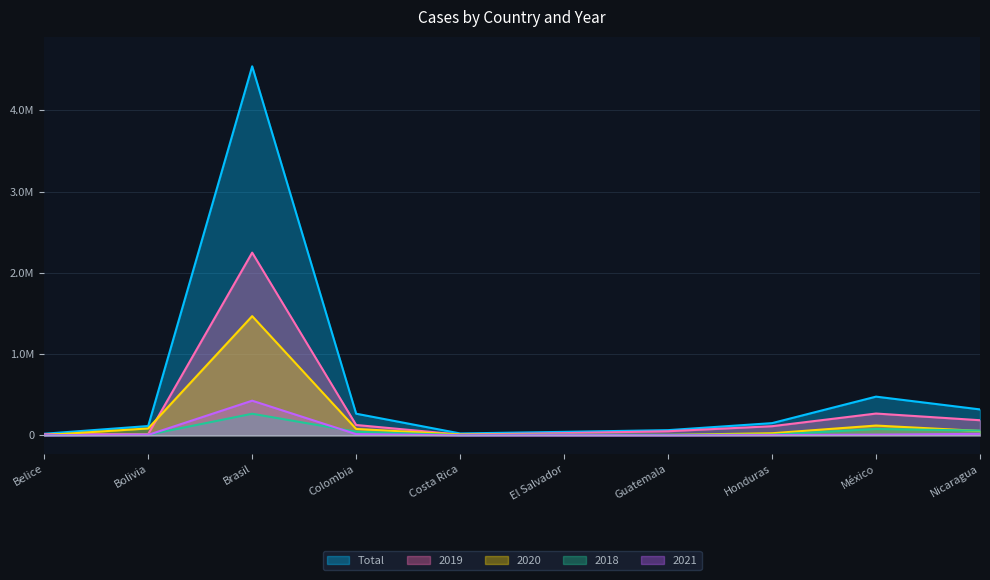

How many lines are shown in the chart?

5